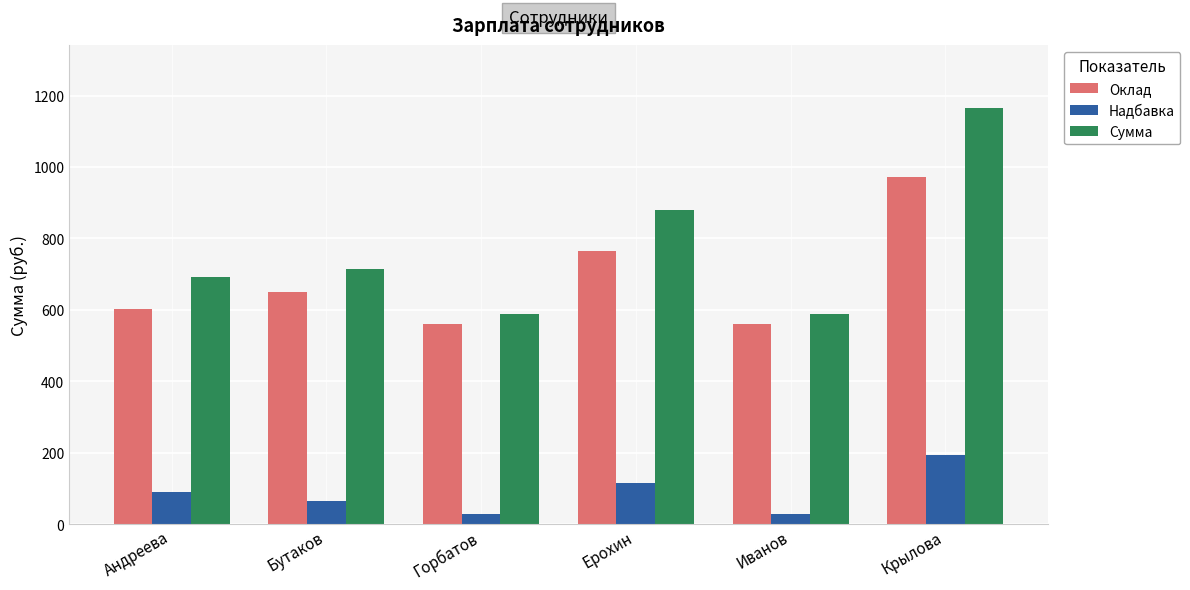

Is the value of Надбавка at Ерохин greater than the value of Оклад at Андреева?

No